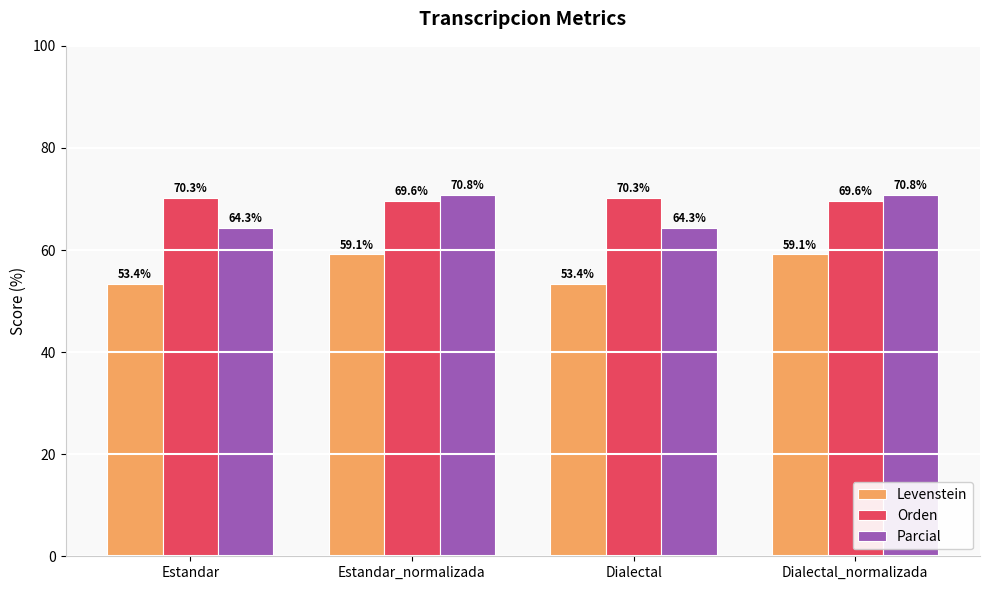

Is it true that Parcial equals 64.3 at Estandar?

True